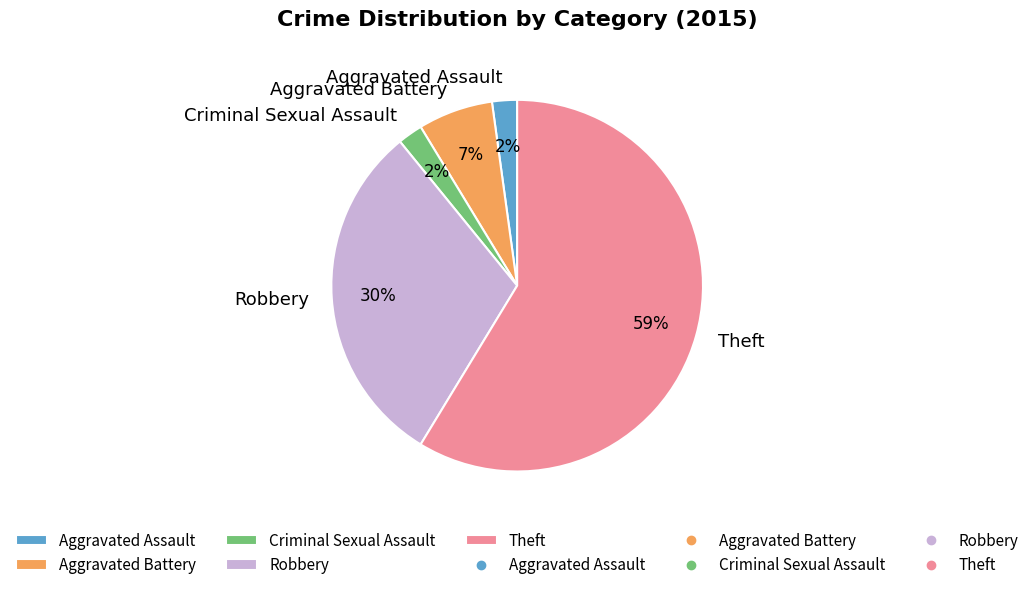

Is there any slice that represents more than half of the pie?

Yes